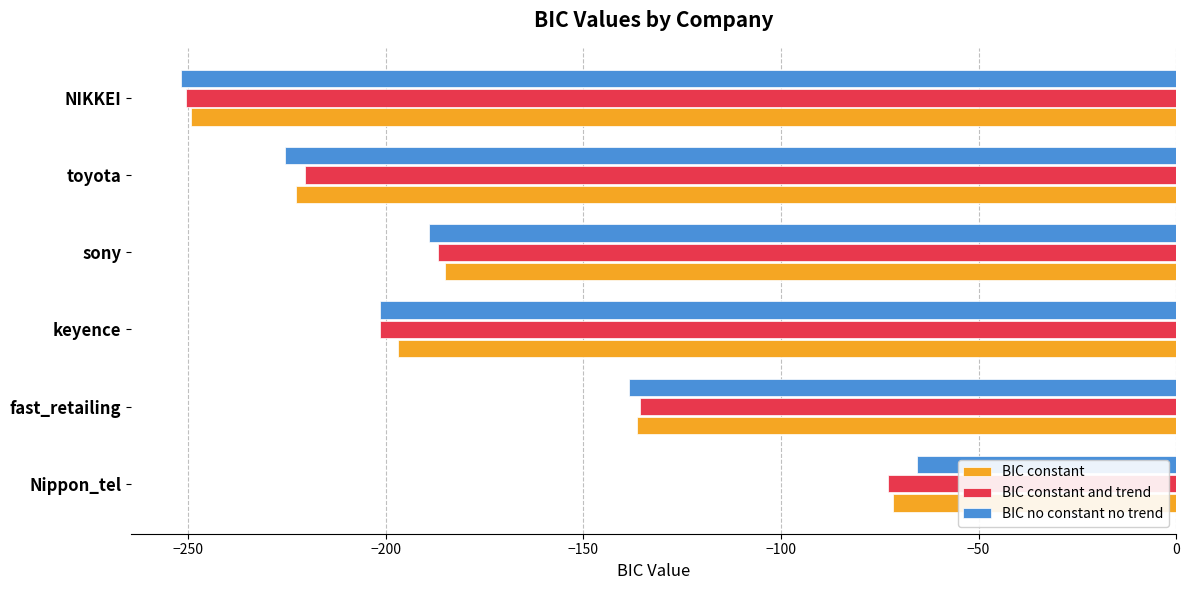

At which label does BIC constant reach its peak?

Nippon_tel